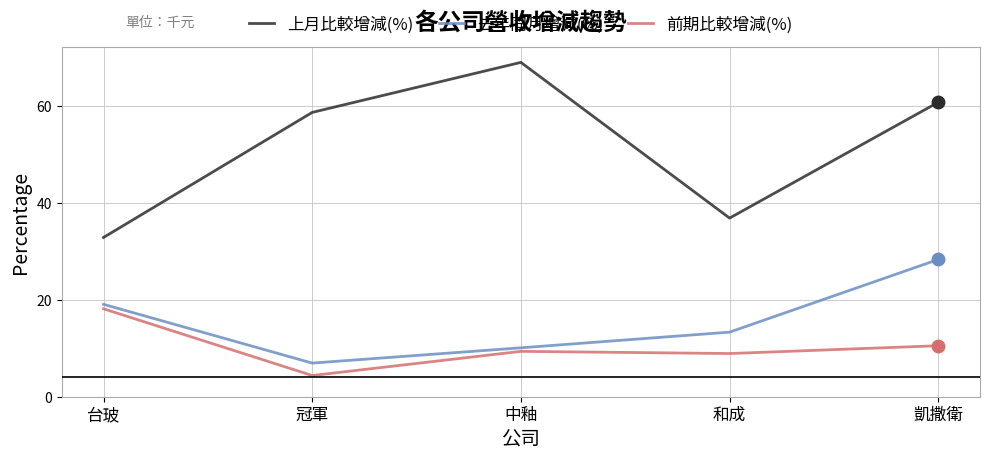

The value of 上月比較增減(%) at 台玻 is 32.8. True or false?

True